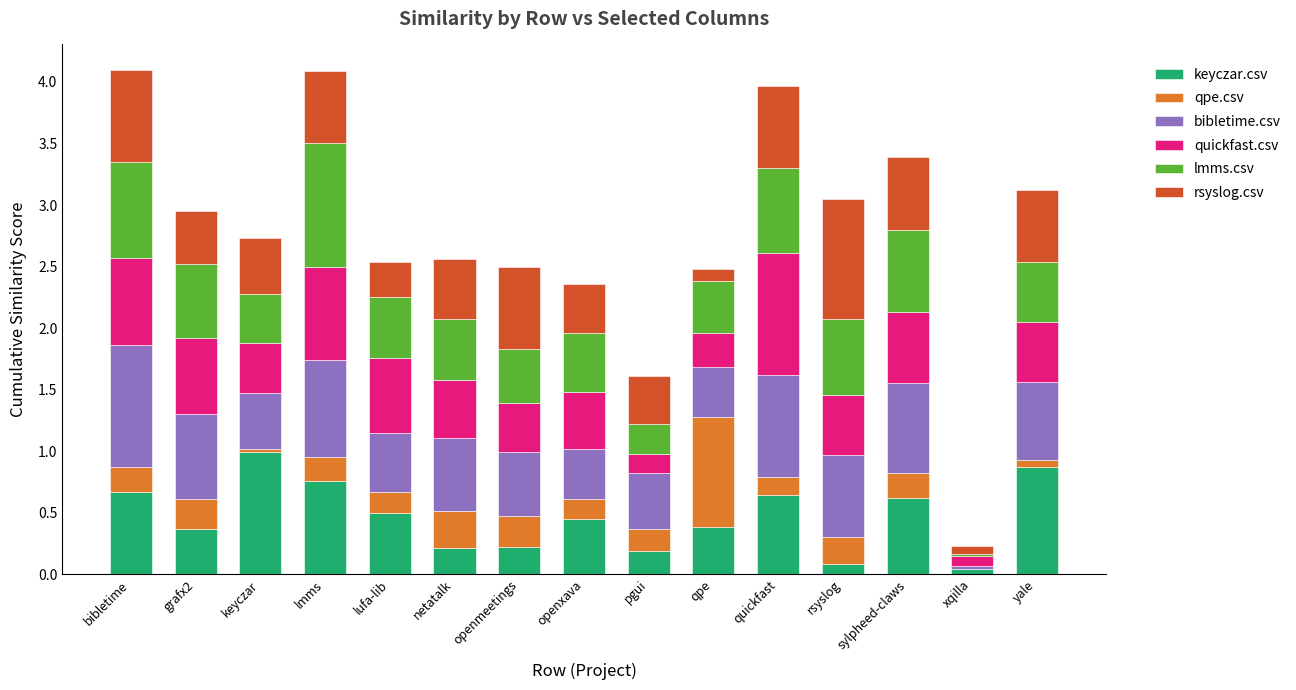

Are the bars grouped side by side (vs. stacked)?

No